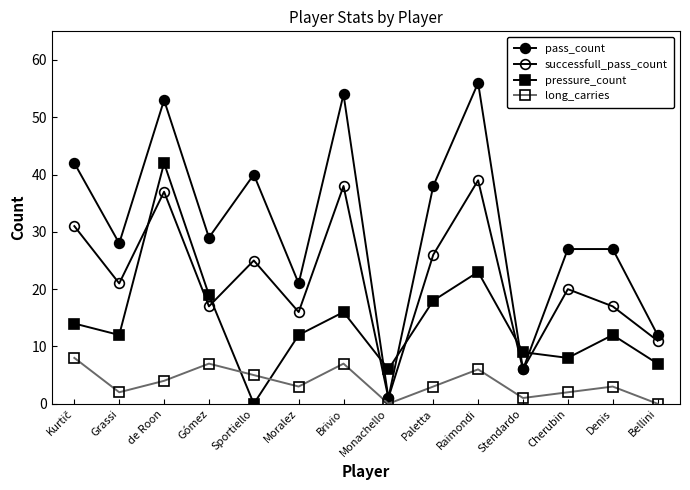

How many lines are shown in the chart?

4